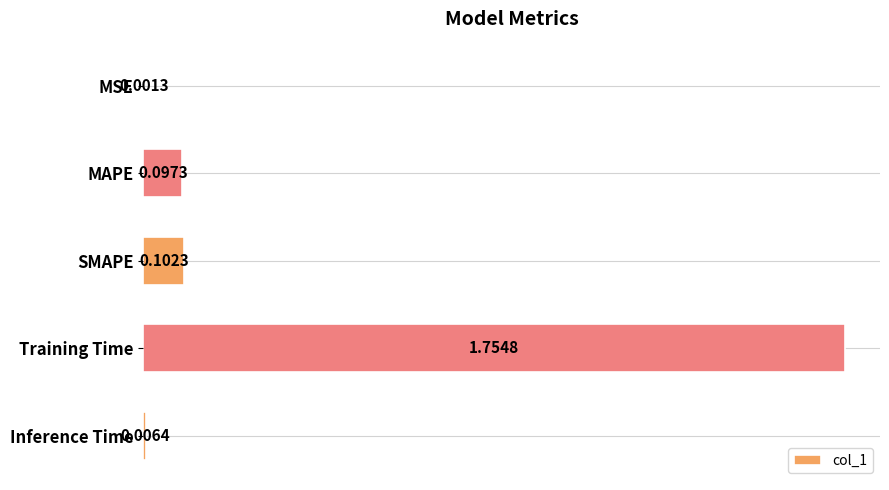

What is the average value?

0.4